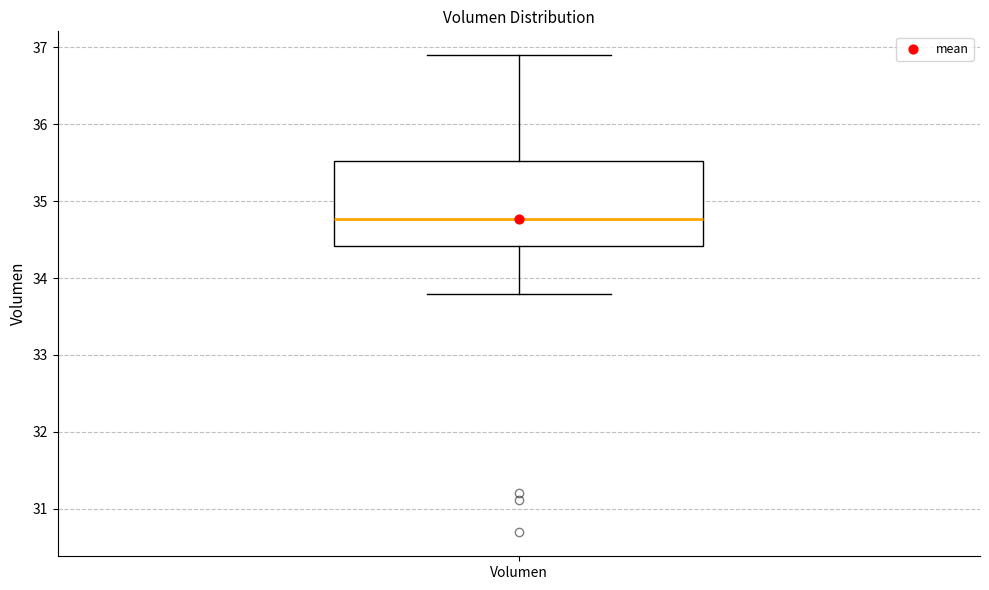

Transcribe this box plot: give where the median line is, the range the box spans, and where the two whiskers end, as read against the y-axis. The values are not printed on the chart, so give them approximately, as read against the axis.

median 34.8, box 34.4 to 35.5, whiskers 33.8 to 36.9